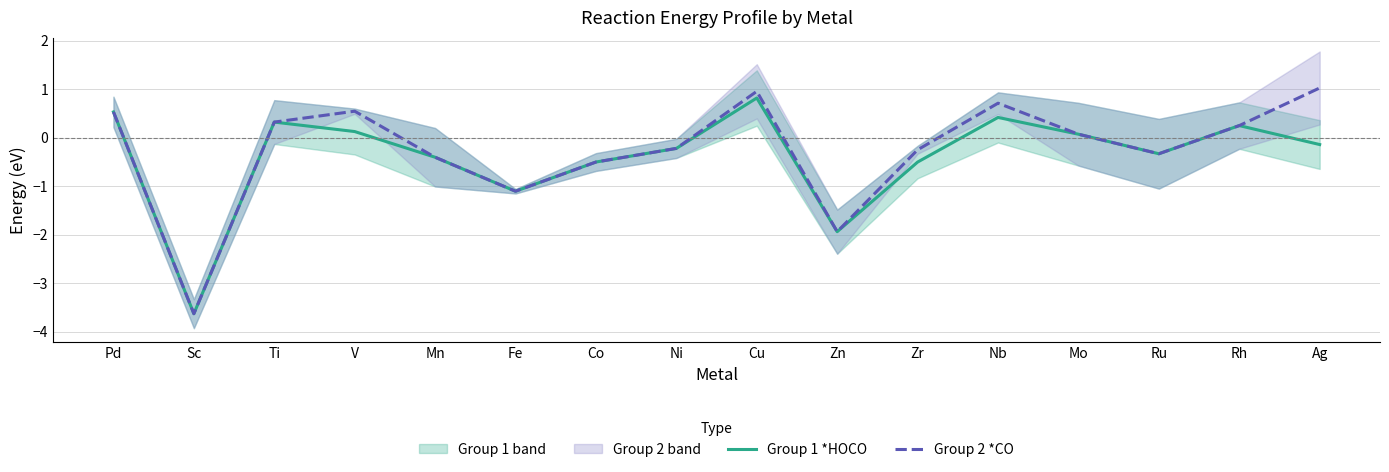

Is this an area chart (filled region under the line)?

No